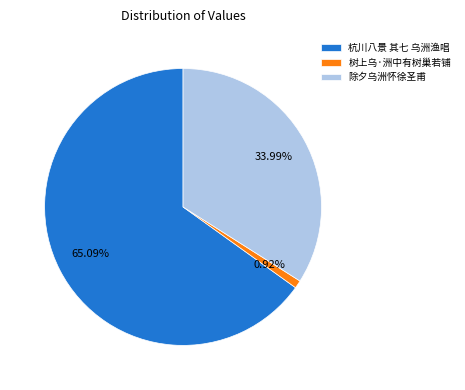

What percentage do 除夕乌洲怀徐圣甫 and 杭川八景 其七 乌洲渔唱 together represent?

99.1%